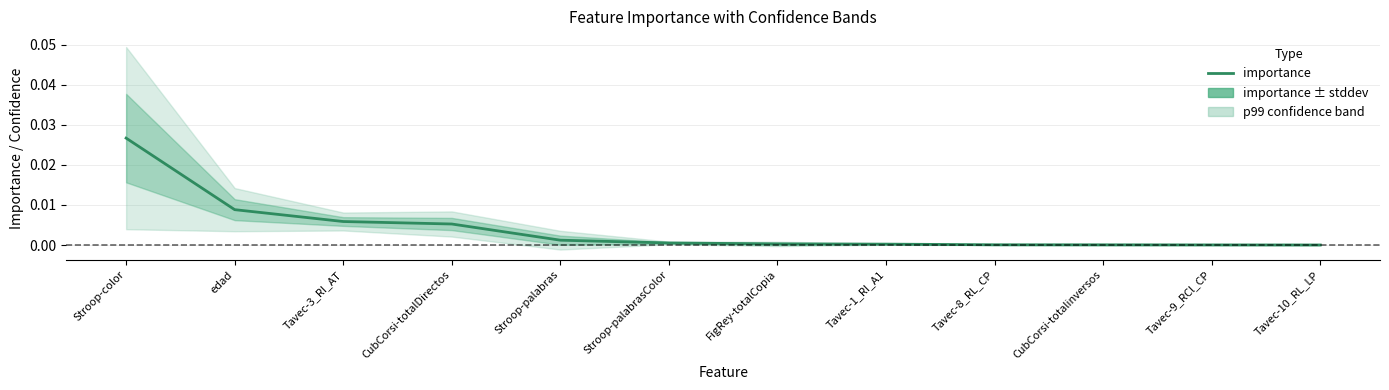

What is the label of the 12th point from the right?

Stroop-color